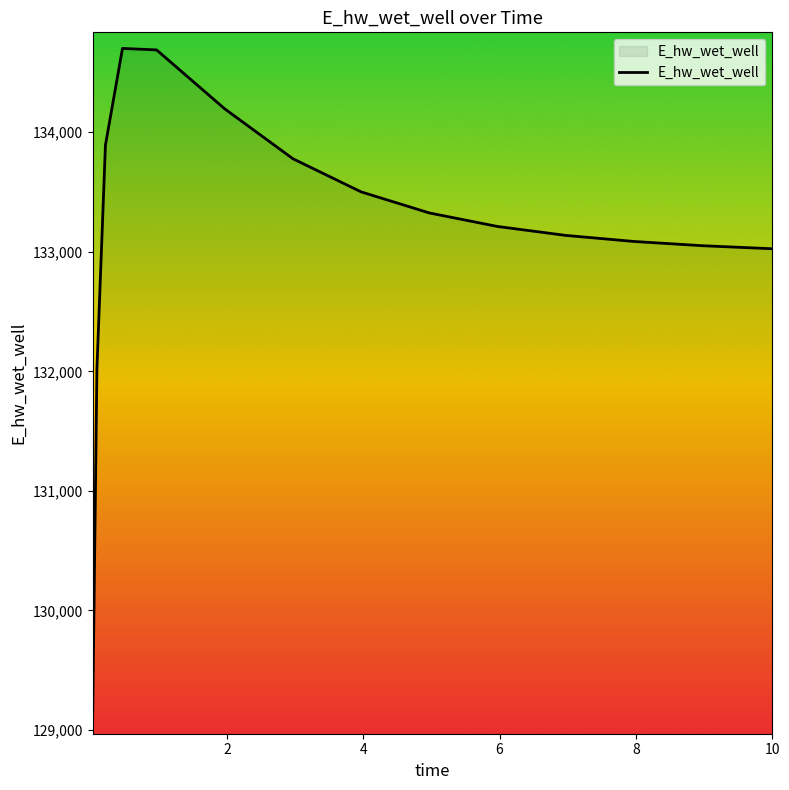

What is the difference between the maximum and minimum values?

5603.5